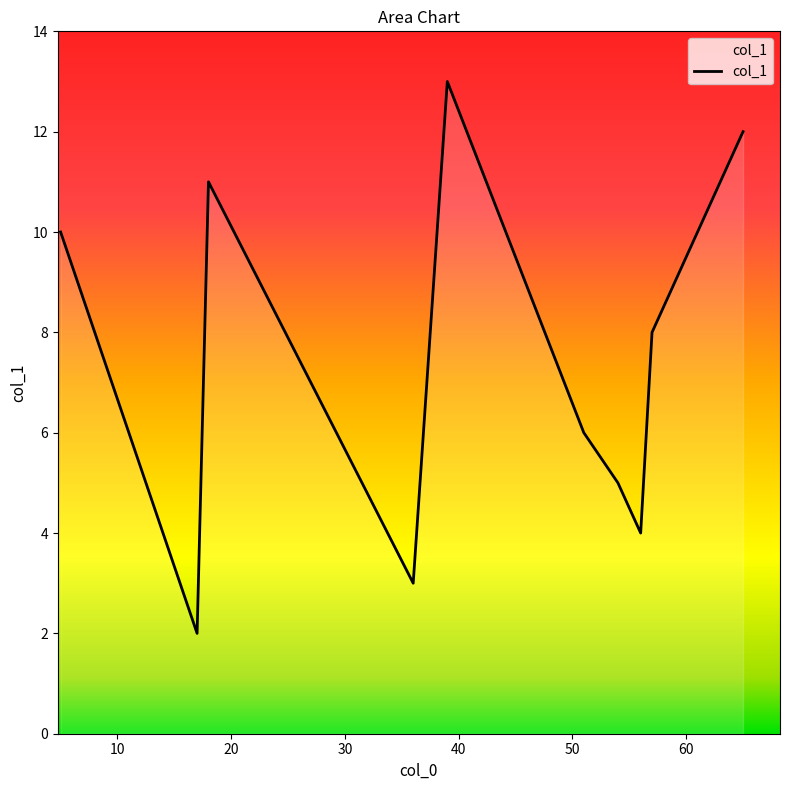

True or false: the data has more than 1 interior local peaks.

True